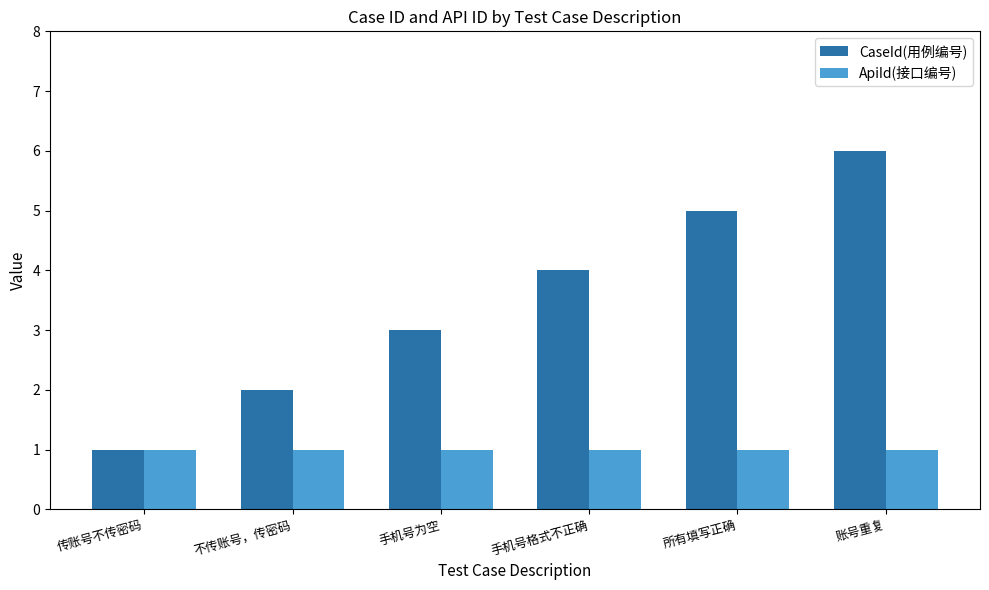

Reading left to right, transcribe all the data shown in this chart.

CaseId(用例编号): 1	2	3	4	5	6
ApiId(接口编号): 1	1	1	1	1	1